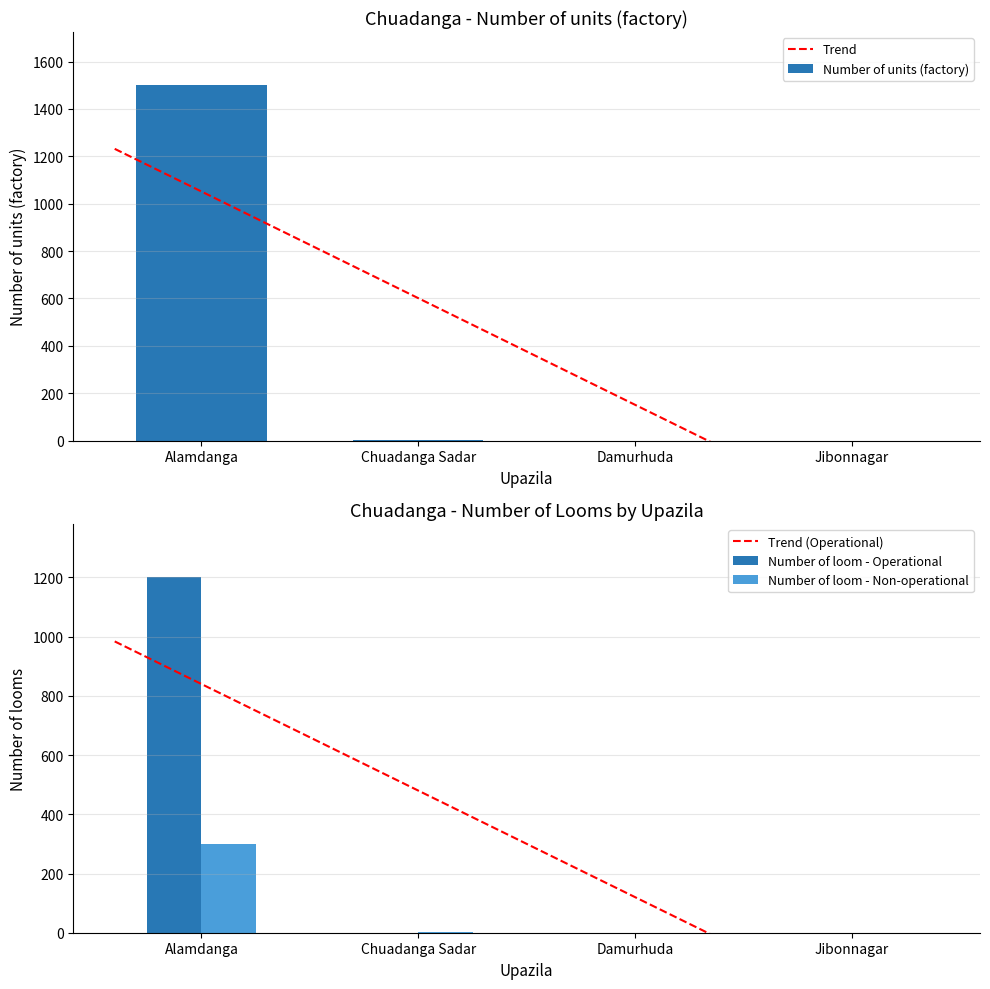

Does the chart contain any negative values?

No